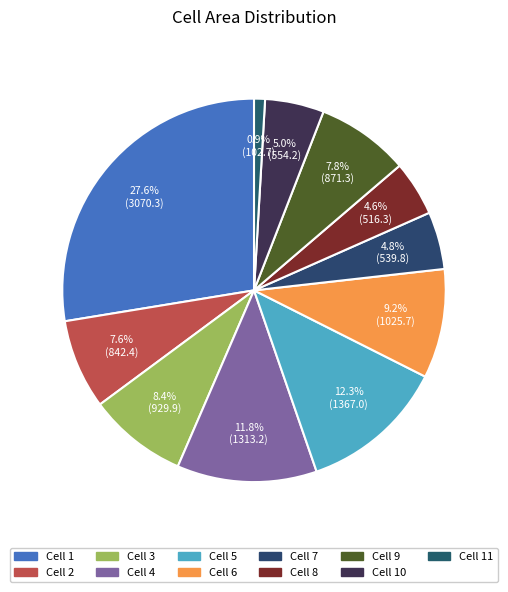

Which category has the smallest portion of the pie?

Cell 11